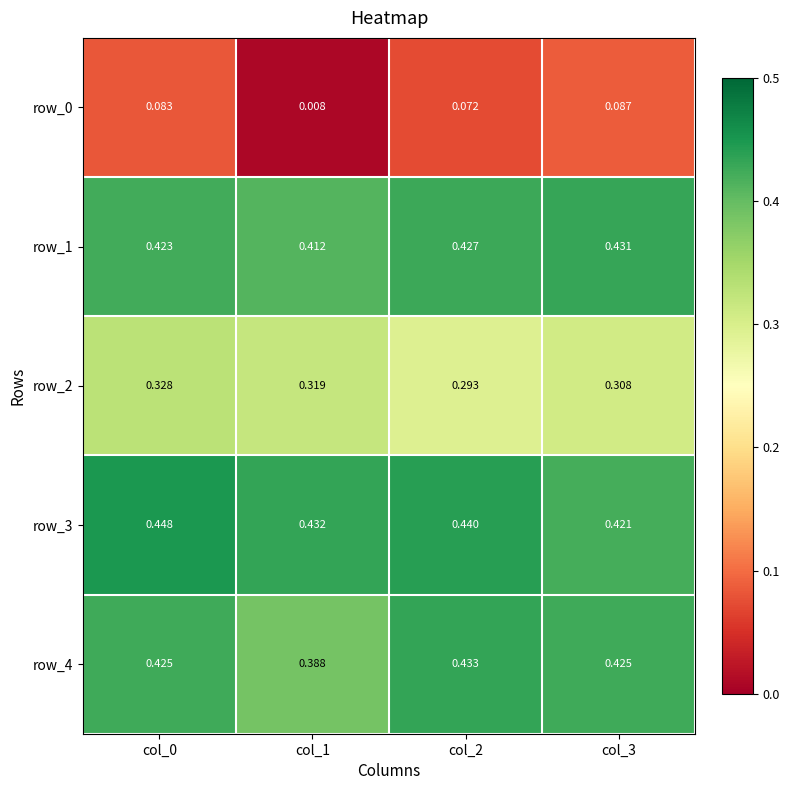

Is the value of row_4 at col_3 greater than the value of row_2 at col_2?

Yes